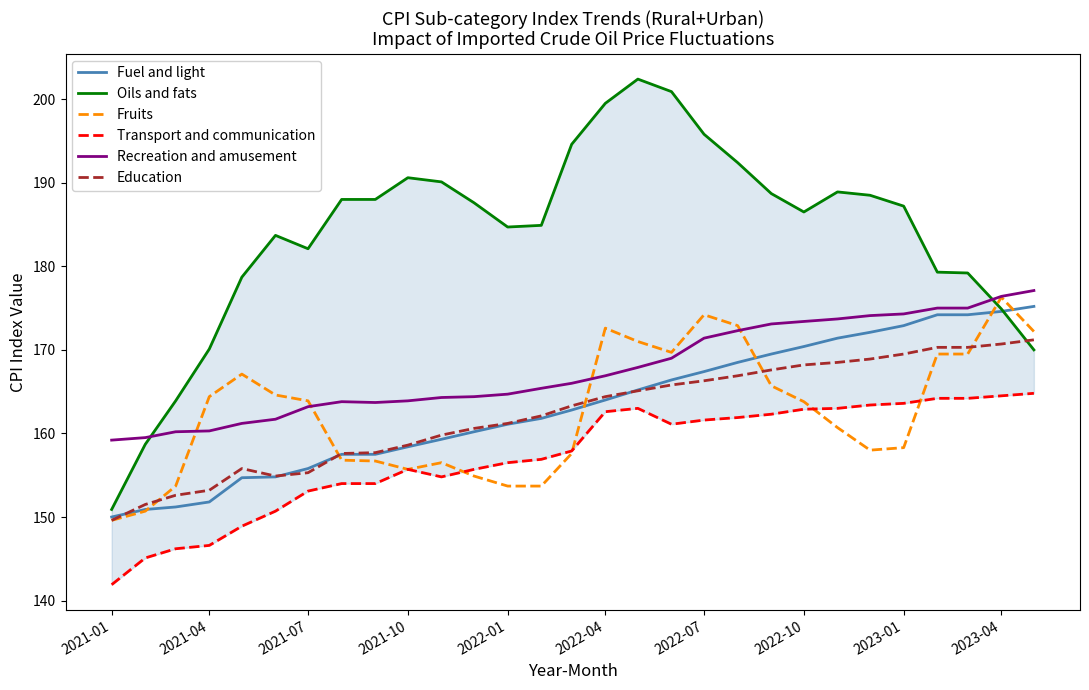

True or false: Transport and communication and Fruits cross at least once.

True